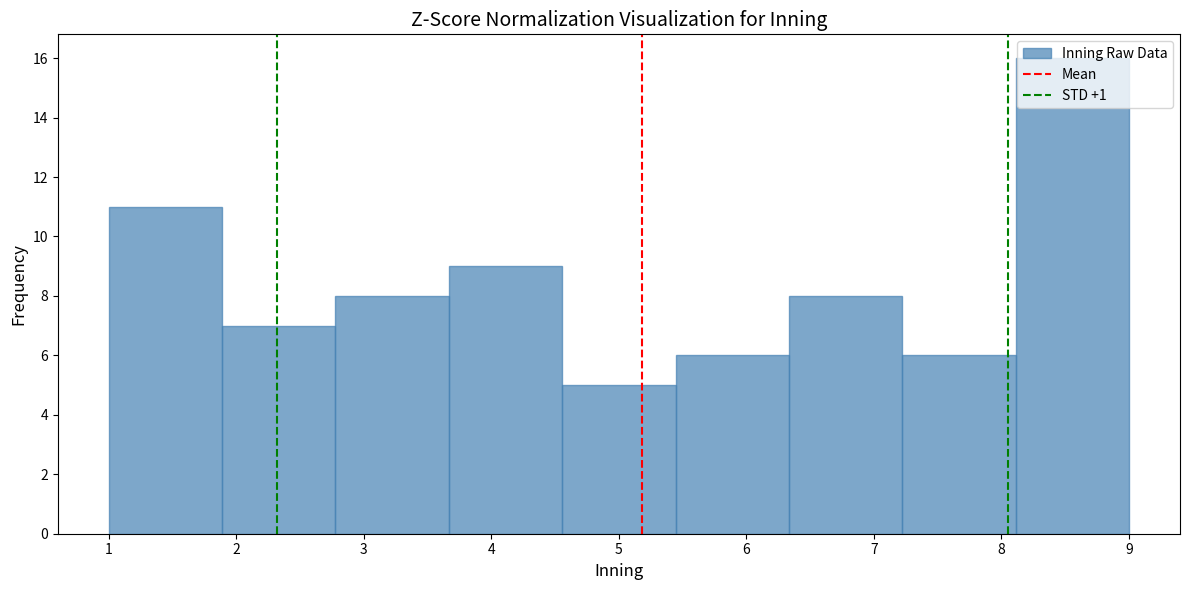

Reading left to right, transcribe this chart: for each bar, give the range it covers on the x-axis and its height. Neither the bar edges nor the heights are printed on the chart, so give them approximately, as read against the axes.

1.0 to 1.9: 11
1.9 to 2.8: 7
2.8 to 3.7: 8
3.7 to 4.6: 9
4.6 to 5.4: 5
5.4 to 6.3: 6
6.3 to 7.2: 8
7.2 to 8.1: 6
8.1 to 9.0: 16